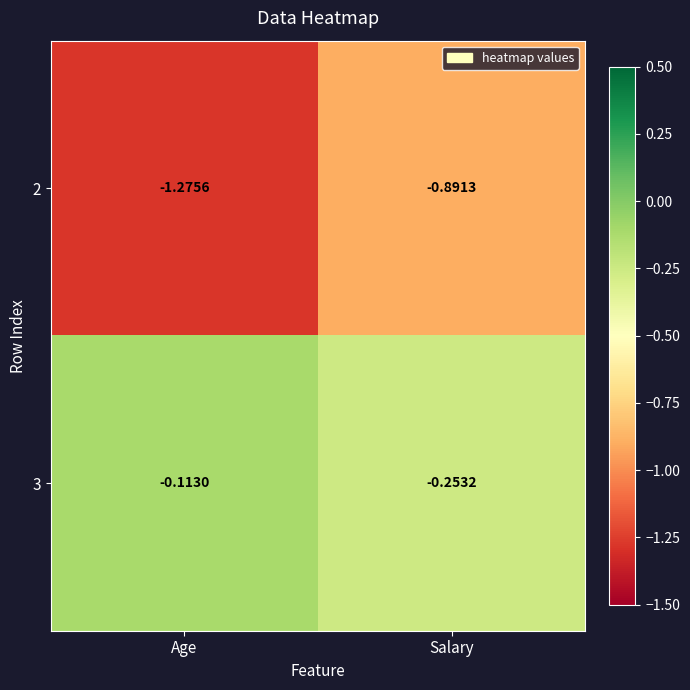

Where is 2 nearest to the value -1?

Salary